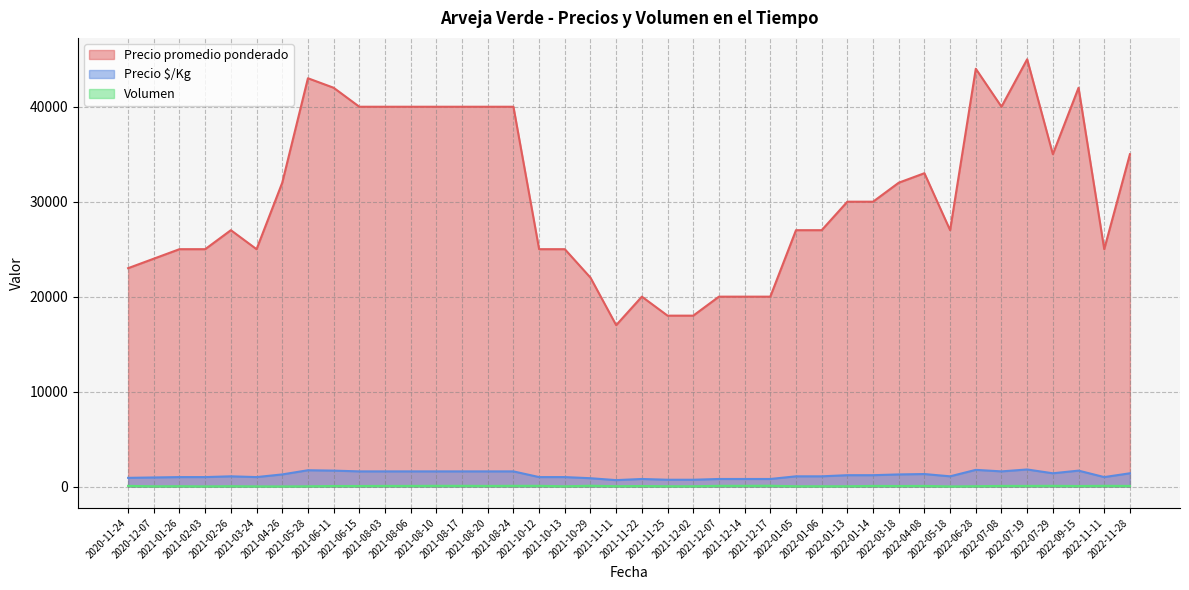

True or false: Volumen and Precio promedio ponderado intersect in this chart.

False